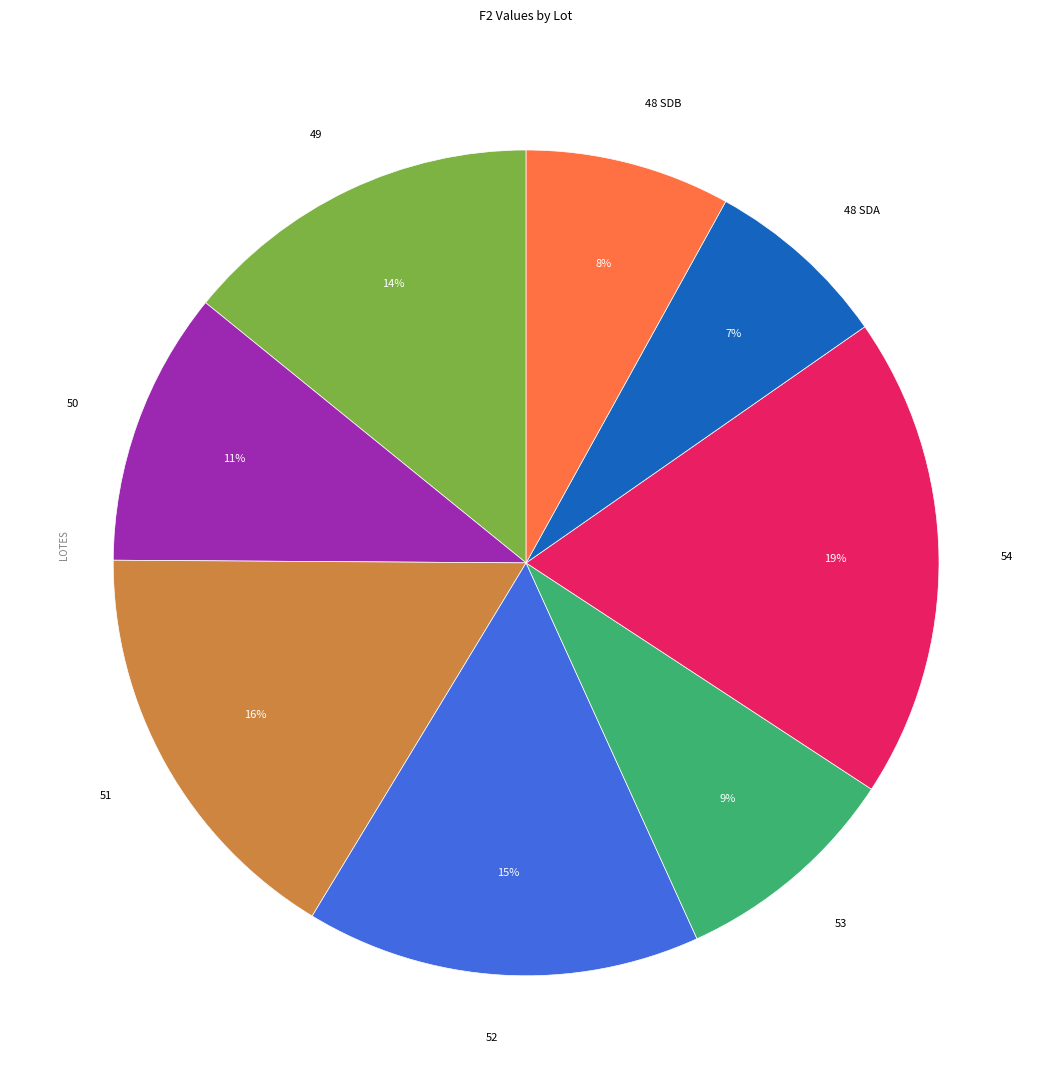

What is the smallest slice in the pie chart?

48 SDA